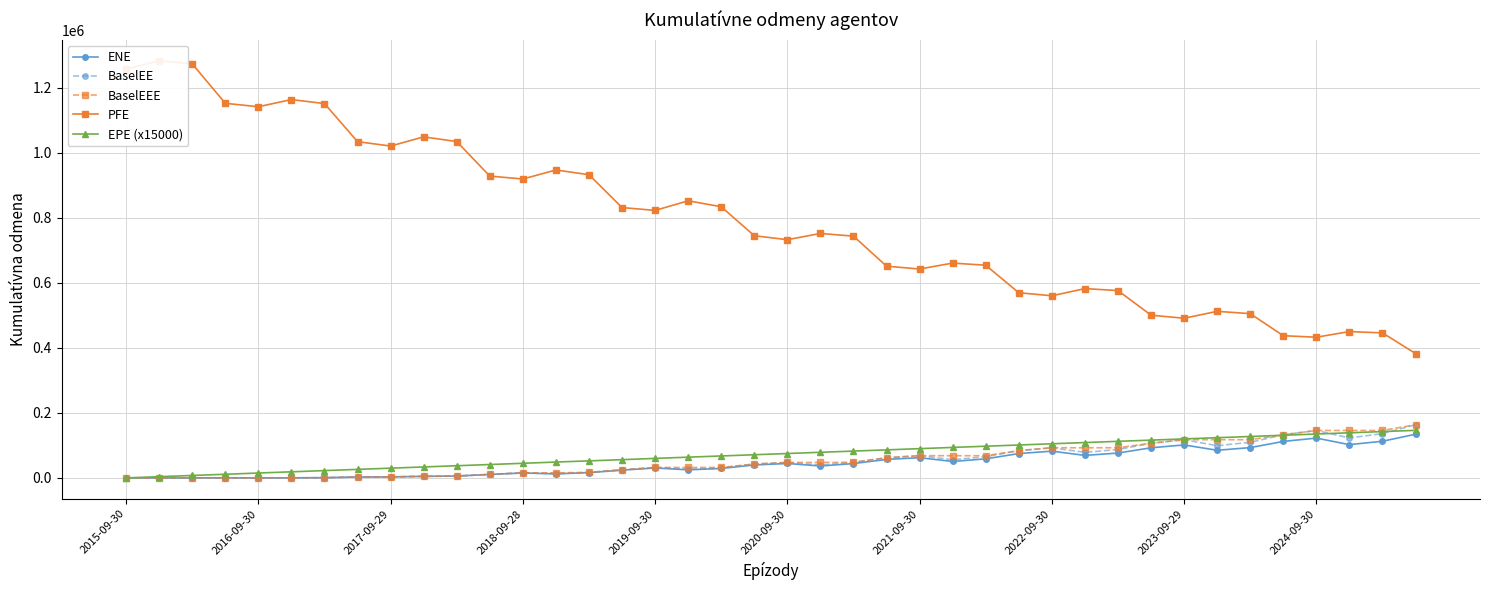

The value of ENE at 17 is 7232.5. True or false?

False